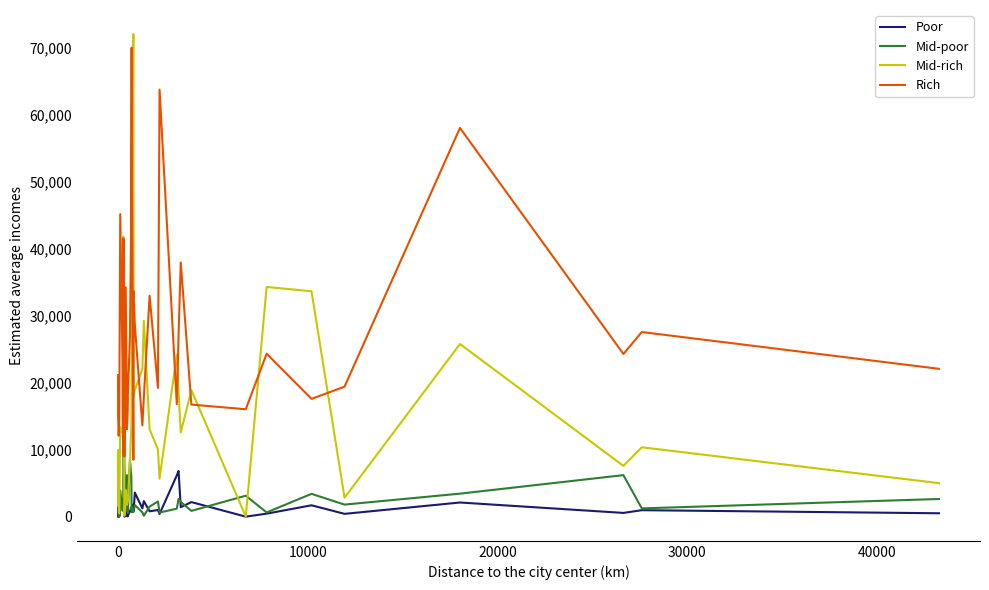

True or false: Rich and Poor intersect in this chart.

False